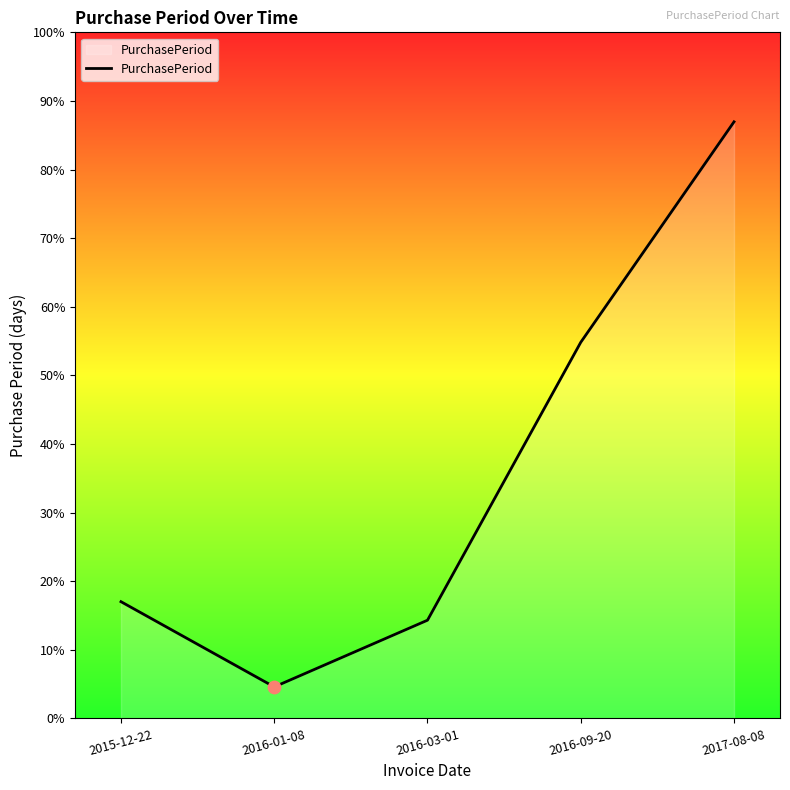

Which has a higher value, 2016-09-20 or 2016-03-01?

2016-09-20